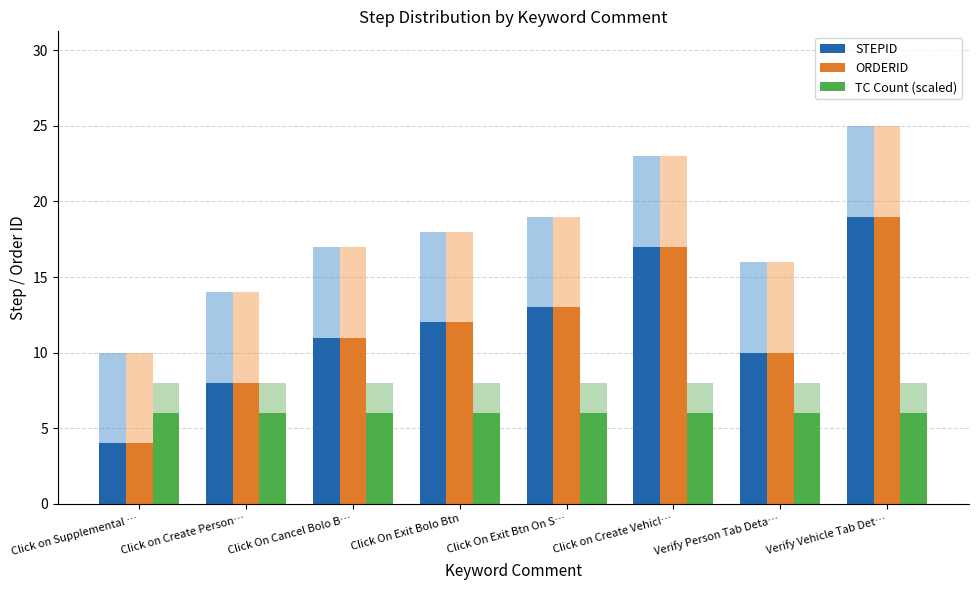

Which category has the lowest value in the STEPID series?

Click on Supplemental …